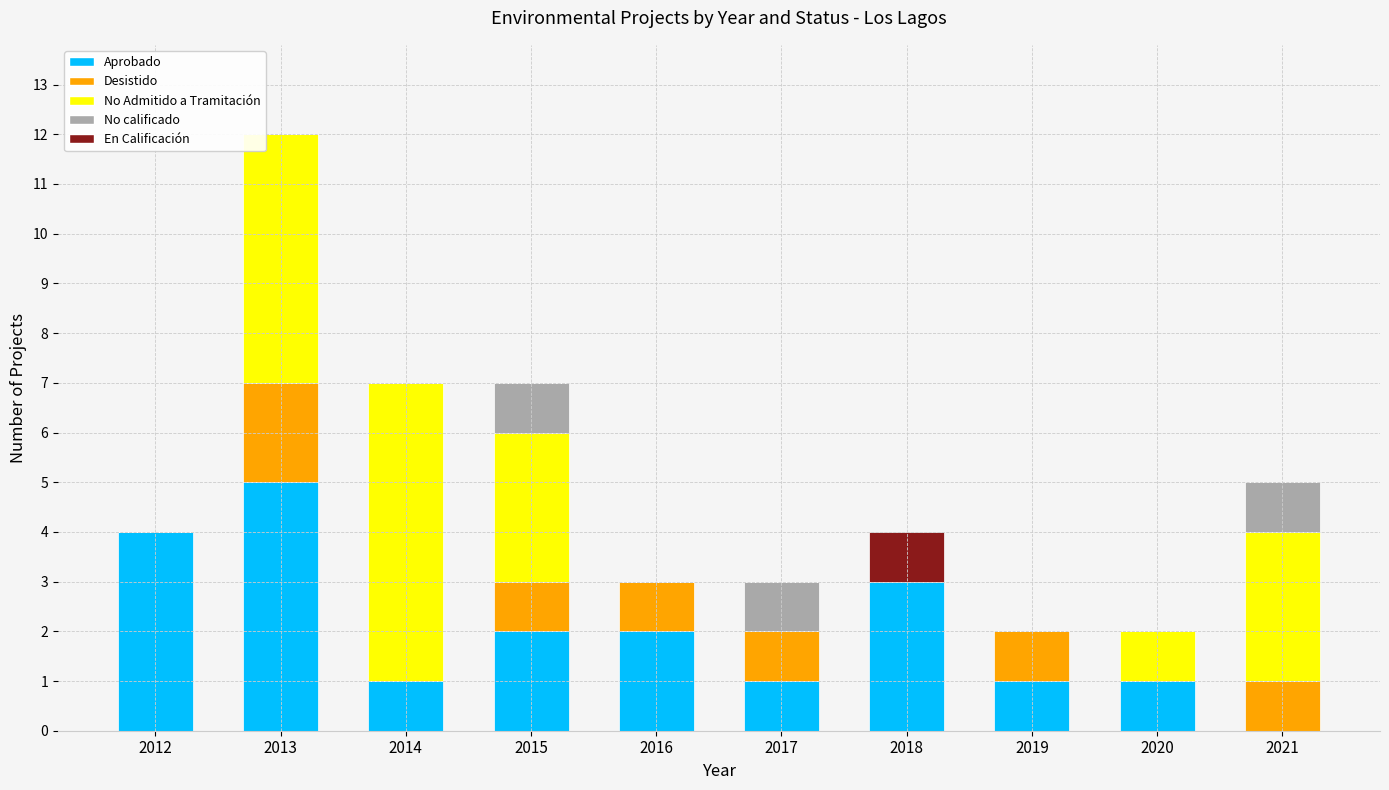

The Aprobado series shows -3 at 2021. True or false?

False